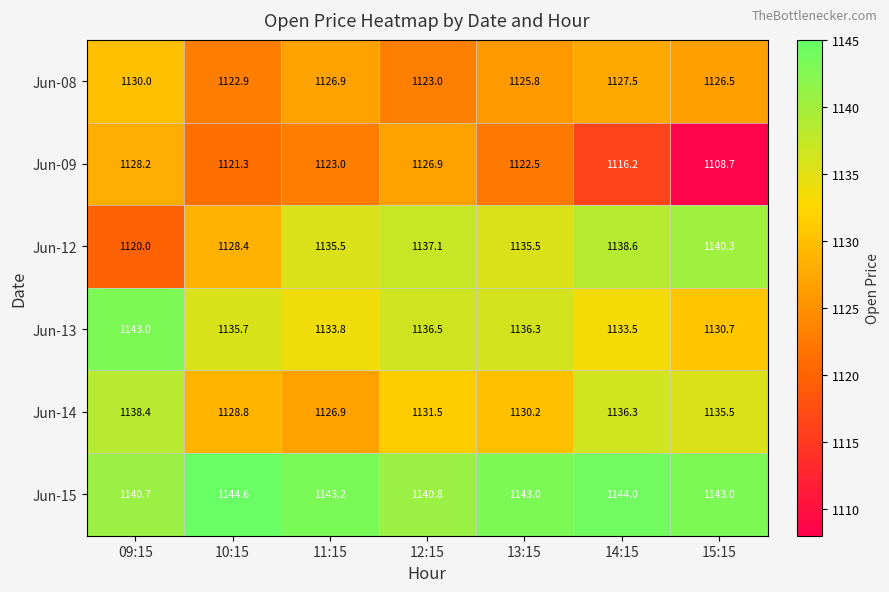

At which category is the sum across all series the highest?

09:15